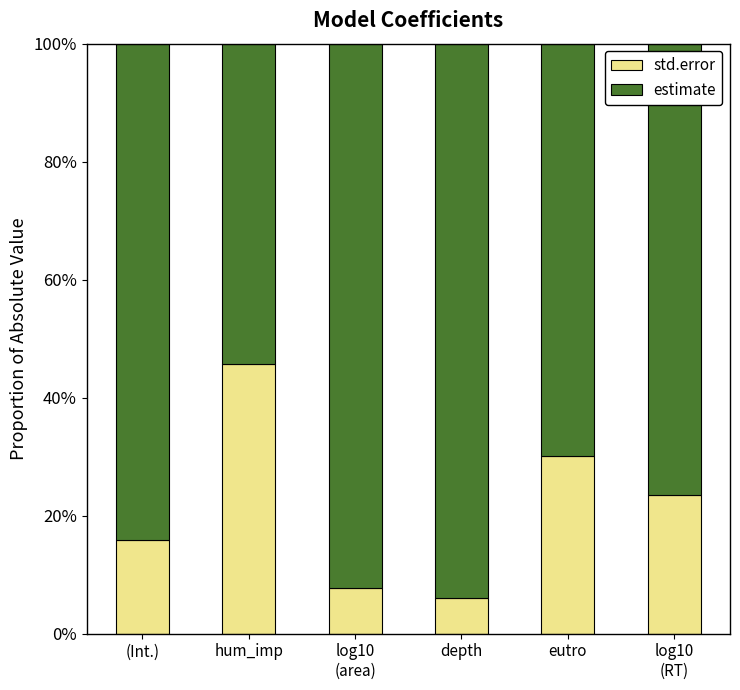

At how many categories does at least one series exceed 0?

6